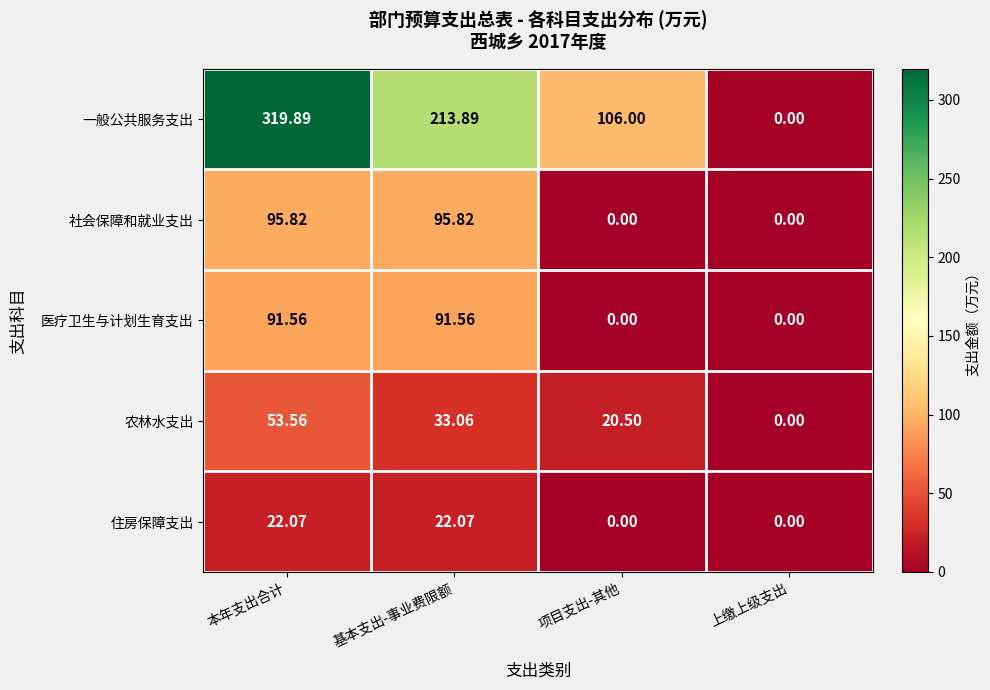

What is the greatest value displayed?

319.9